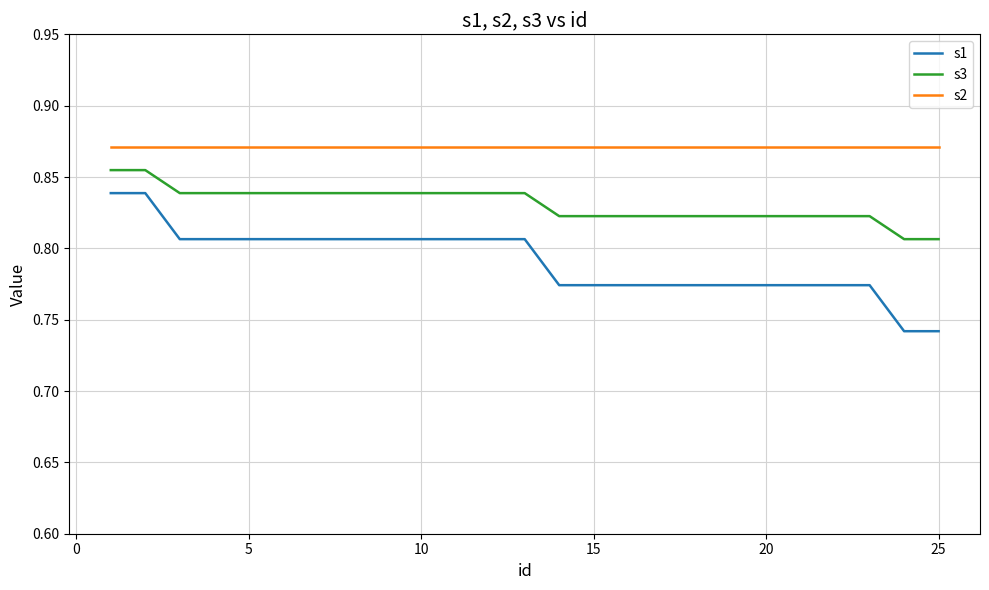

True or false: s3 and s2 intersect in this chart.

False